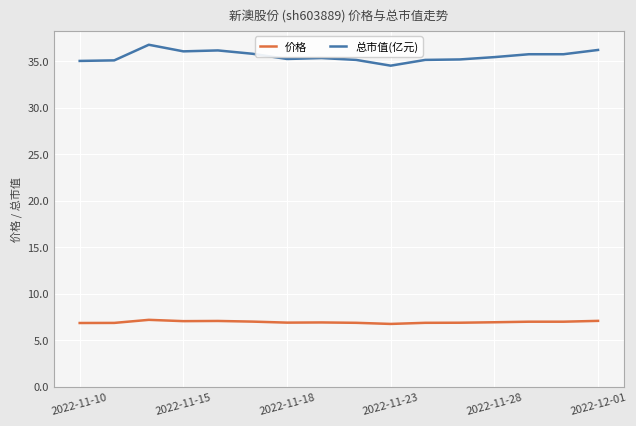

Which series has the largest total across all categories?

总市值(亿元)